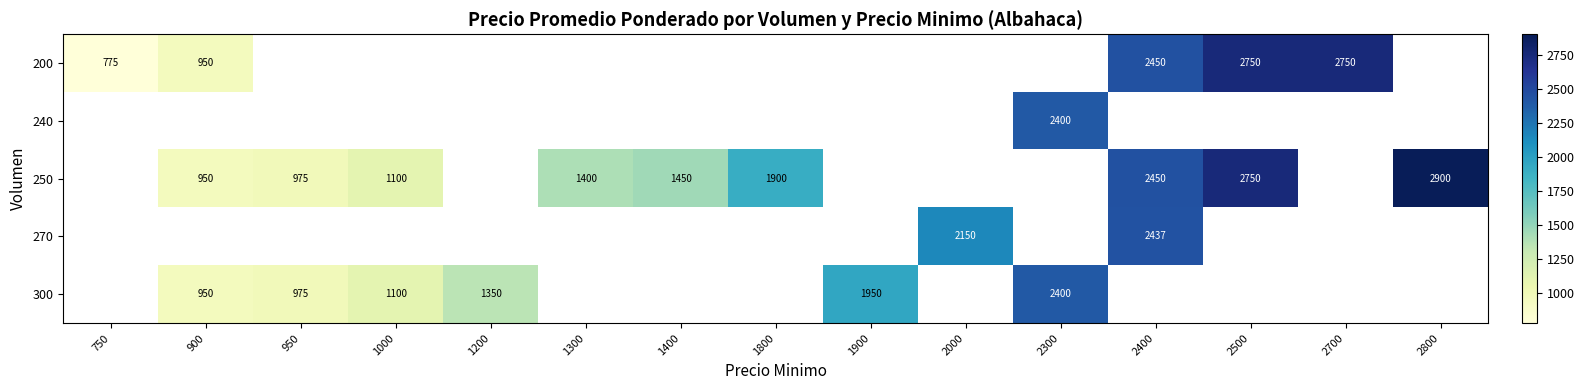

The 300 series shows 975 at 950. True or false?

True